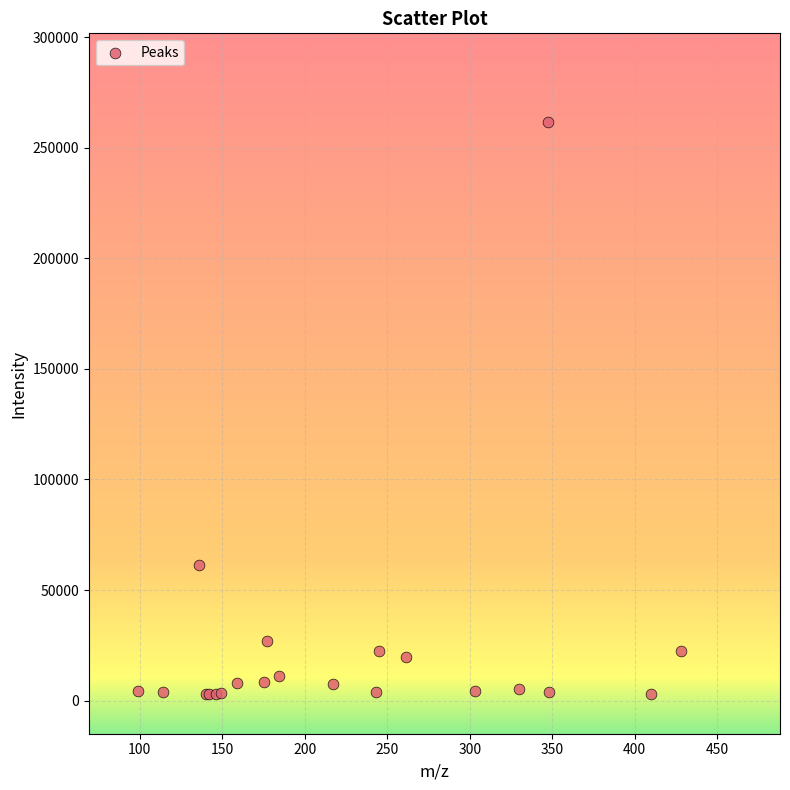

What Y value in the scatter plot is closest to 132306?

61115.0